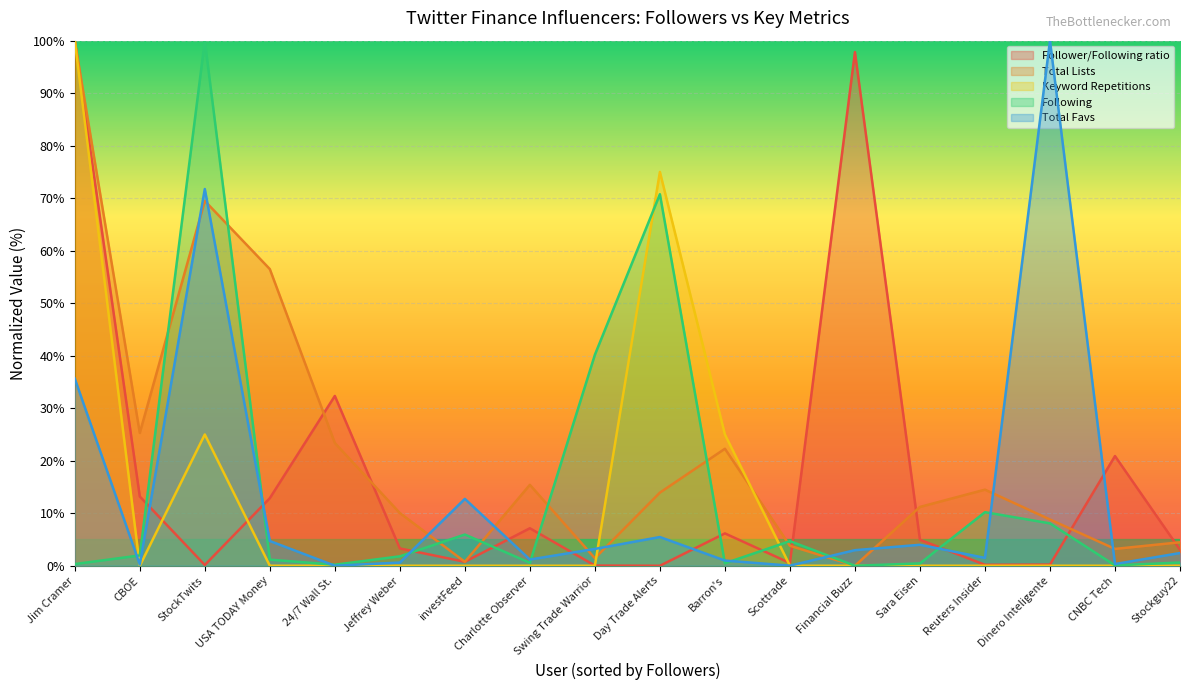

Rank the categories by Total Lists value from highest to lowest.

Jim Cramer, StockTwits, USA TODAY Money, CBOE, 24/7 Wall St., Barron's, Charlotte Observer, Reuters Insider, Day Trade Alerts, Sara Eisen, Jeffrey Weber, Dinero Inteligente, Stockguy22, Scottrade, CNBC Tech, Swing Trade Warrior, investFeed, Financial Buzz